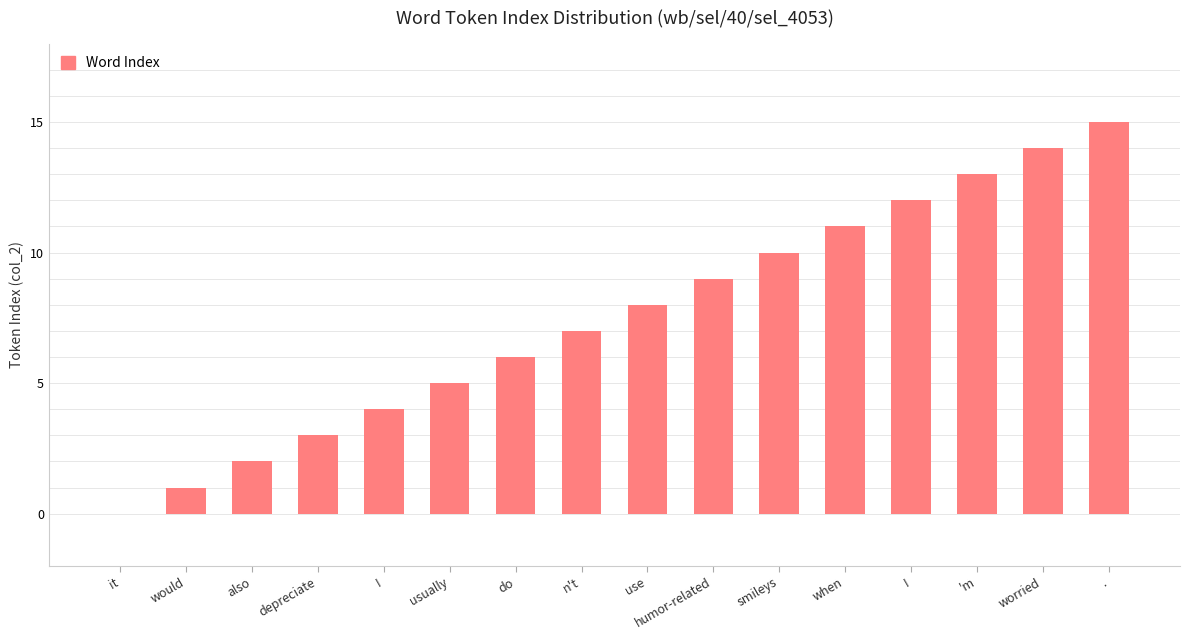

Which has a higher value, also or n't?

n't